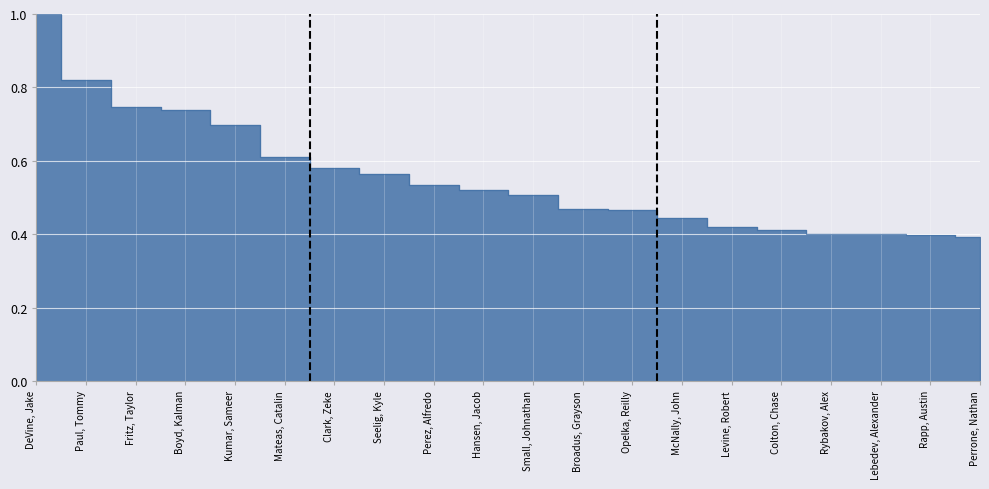

Rank the categories by value from lowest to highest.

Perrone, Nathan, Rapp, Austin, Lebedev, Alexander, Rybakov, Alex, Colton, Chase, Levine, Robert, McNally, John, Opelka, Reilly, Broadus, Grayson, Small, Johnathan, Hansen, Jacob, Perez, Alfredo, Seelig, Kyle, Clark, Zeke, Mateas, Catalin, Kumar, Sameer, Boyd, Kalman, Fritz, Taylor, Paul, Tommy, DeVine, Jake